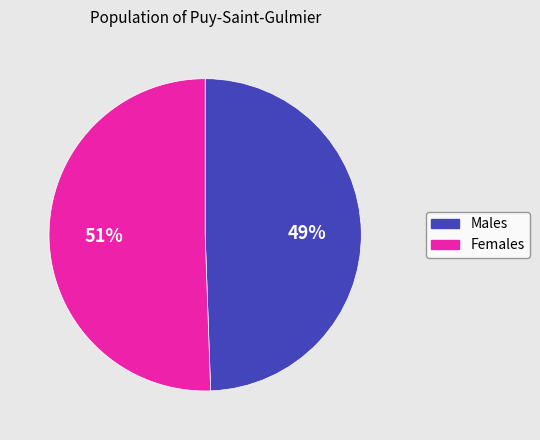

Combined, do Males and Females account for over 50%?

Yes